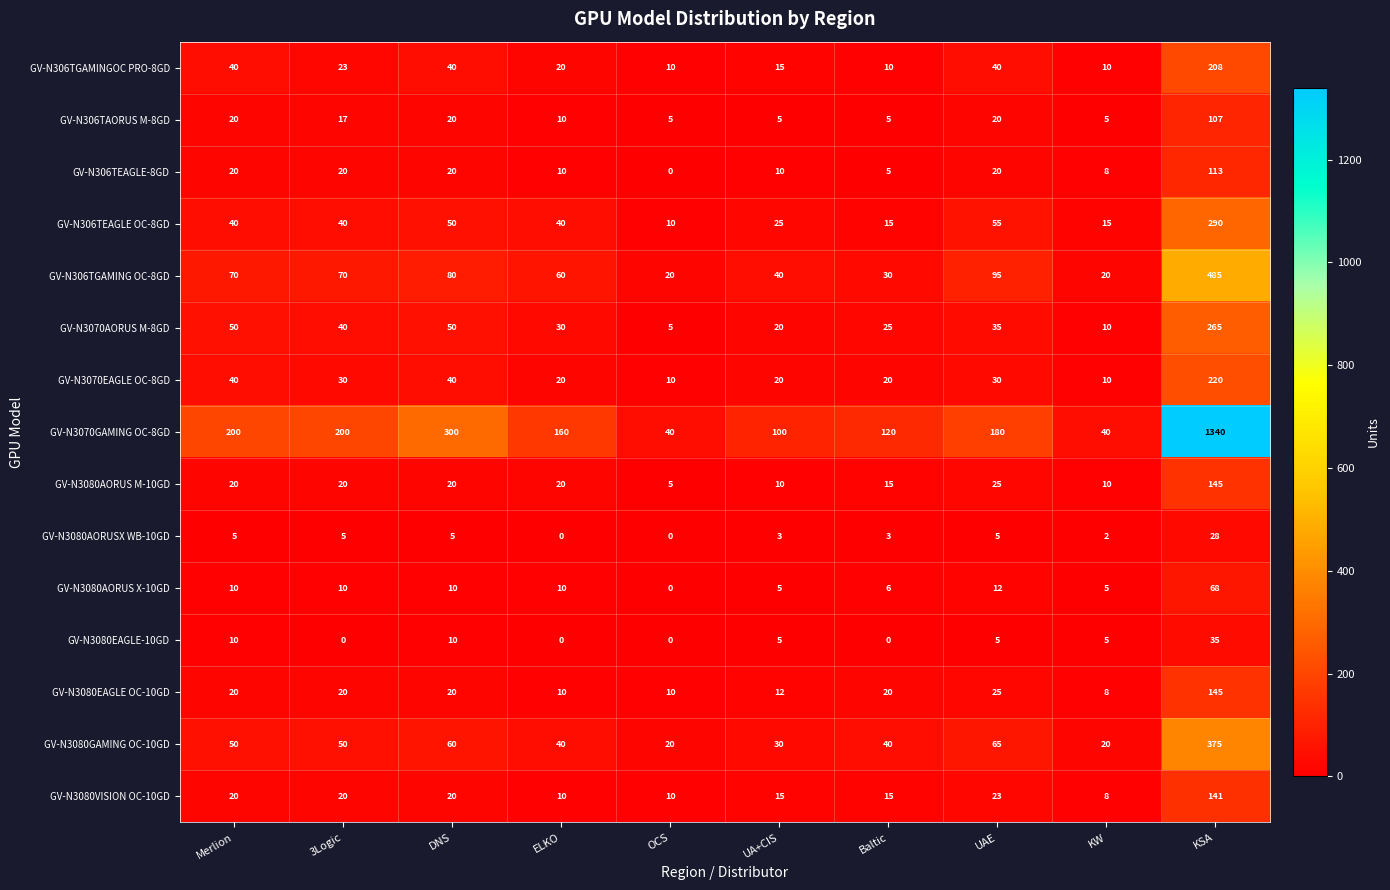

What is the total value across all series at OCS?

145